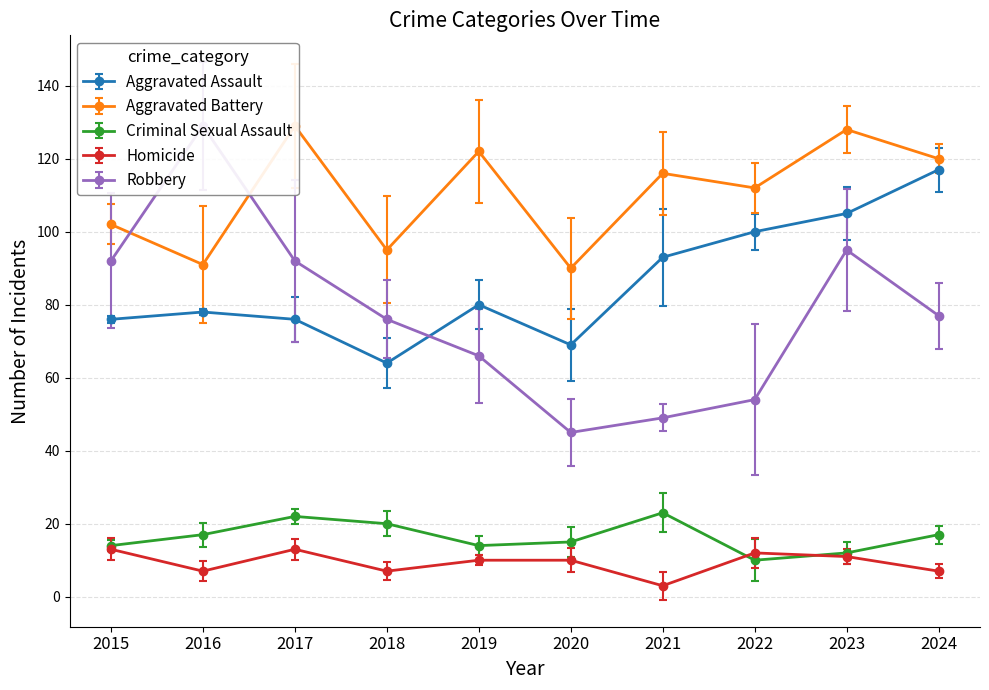

Which series has the widest spread of values?

Robbery